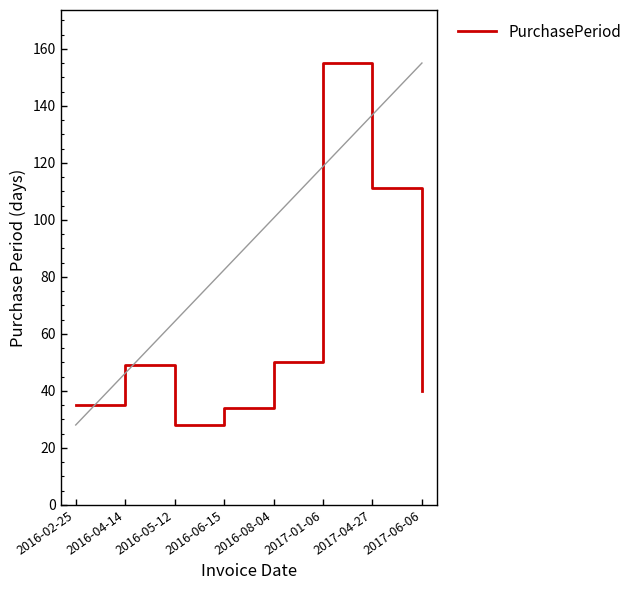

What position from the left is 2017-01-06?

6